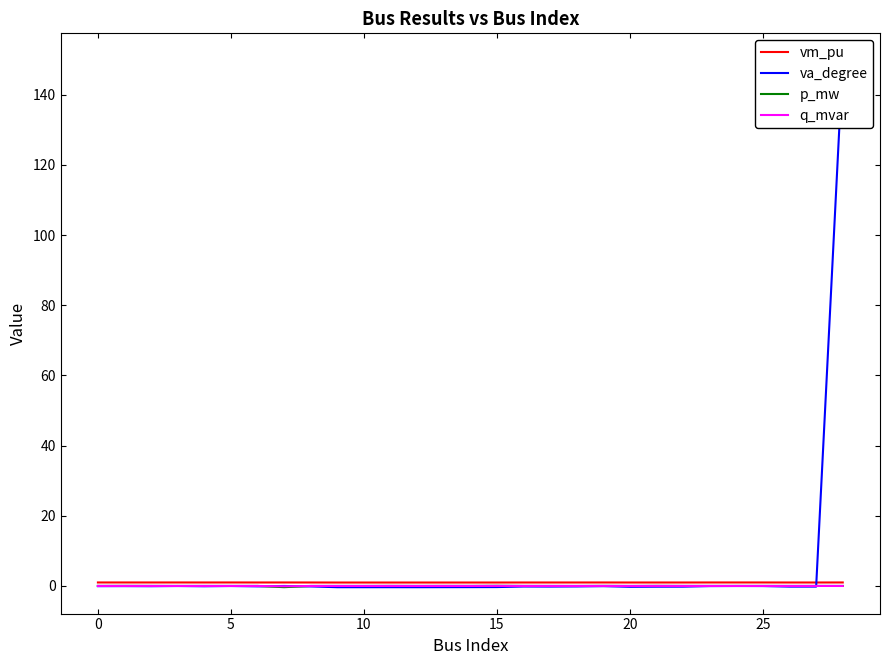

Where is vm_pu nearest to the value 0?

12